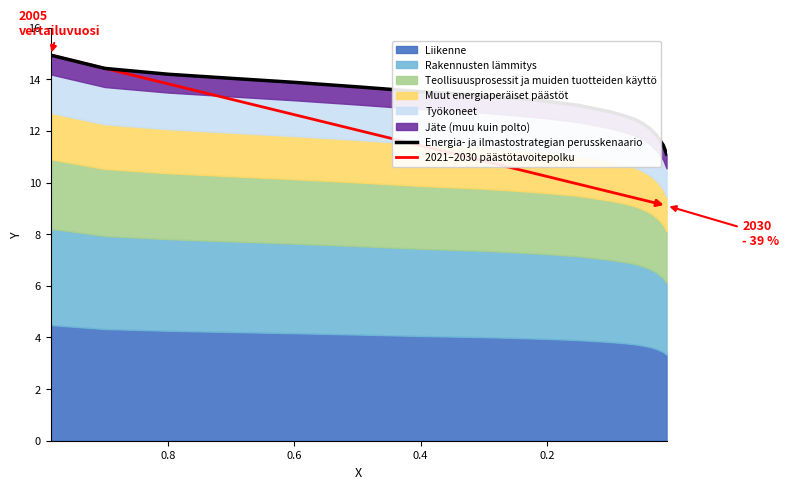

What is the maximum value shown in the chart?

14.9